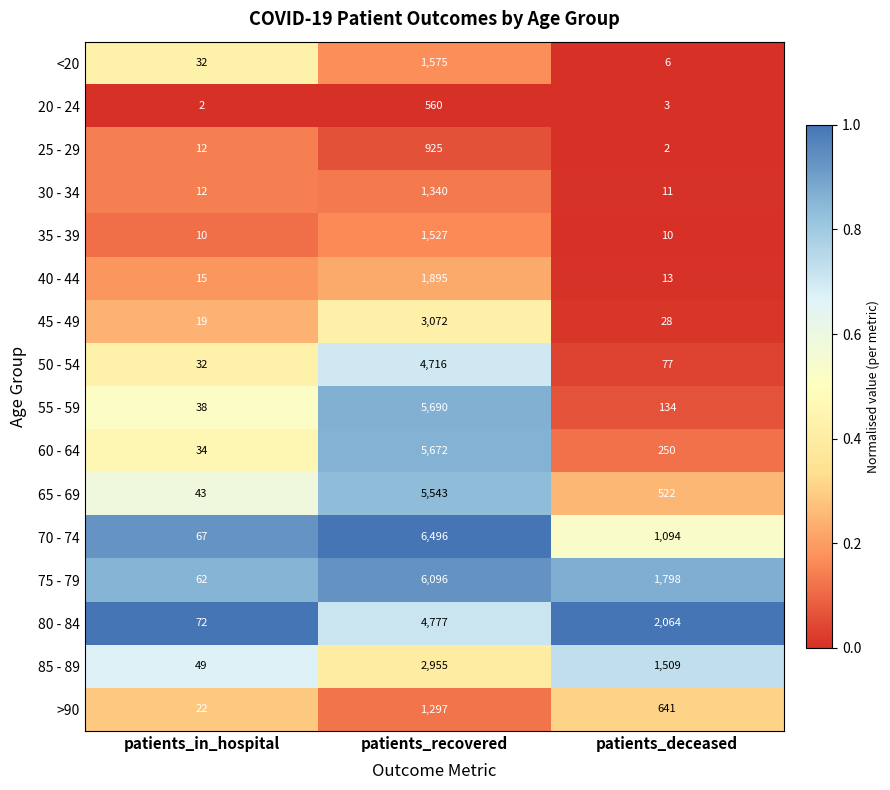

Where is 60 - 64 nearest to the value 2853?

patients_deceased